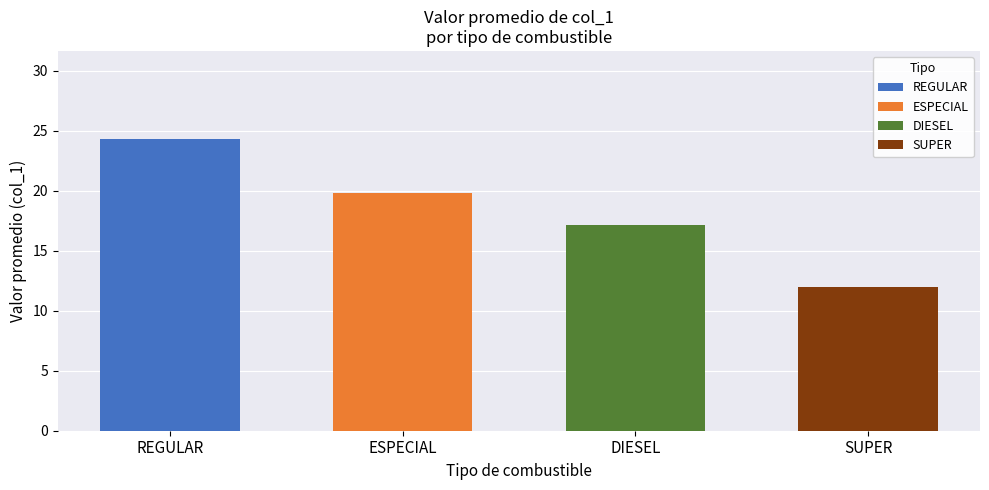

The value at SUPER is 12.0. True or false?

True